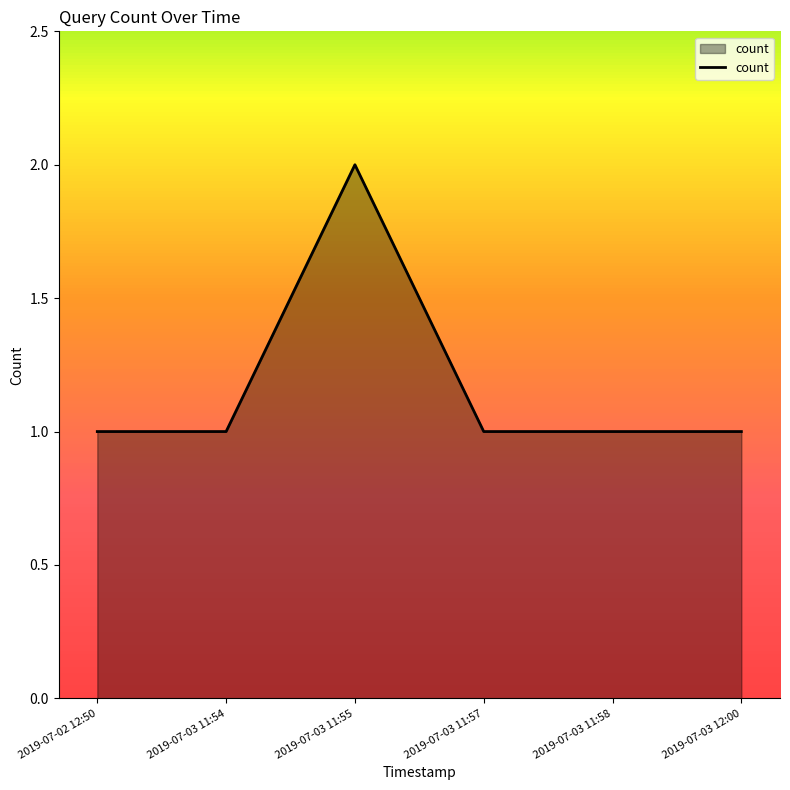

How many lines are shown in the chart?

1